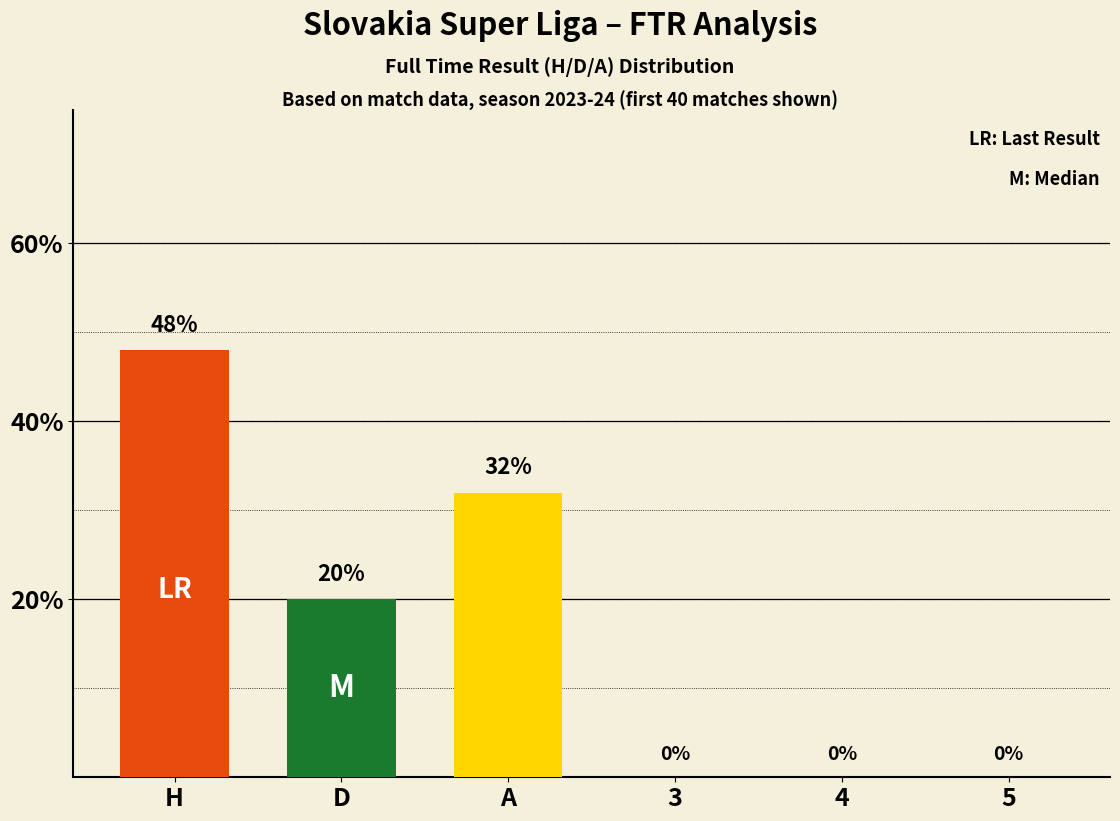

How many distinct data groups are displayed?

3